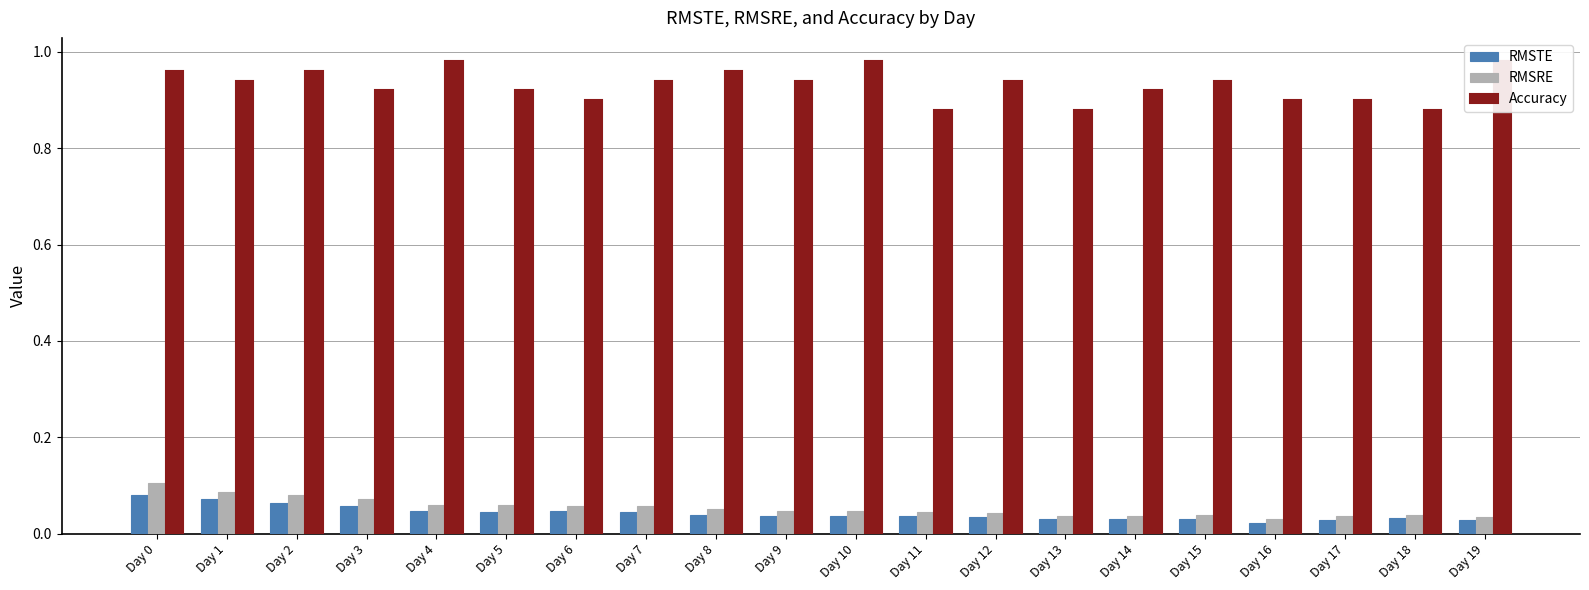

Does the chart contain stacked bars?

No